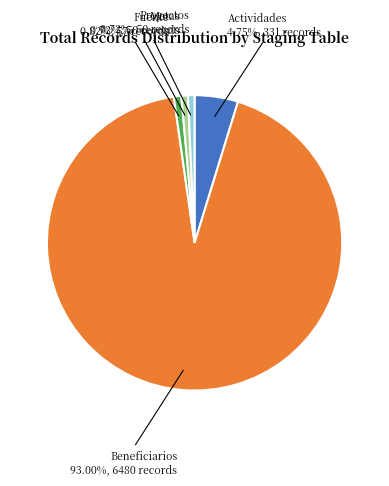

Which has a higher value, Metas or Beneficiarios?

Beneficiarios